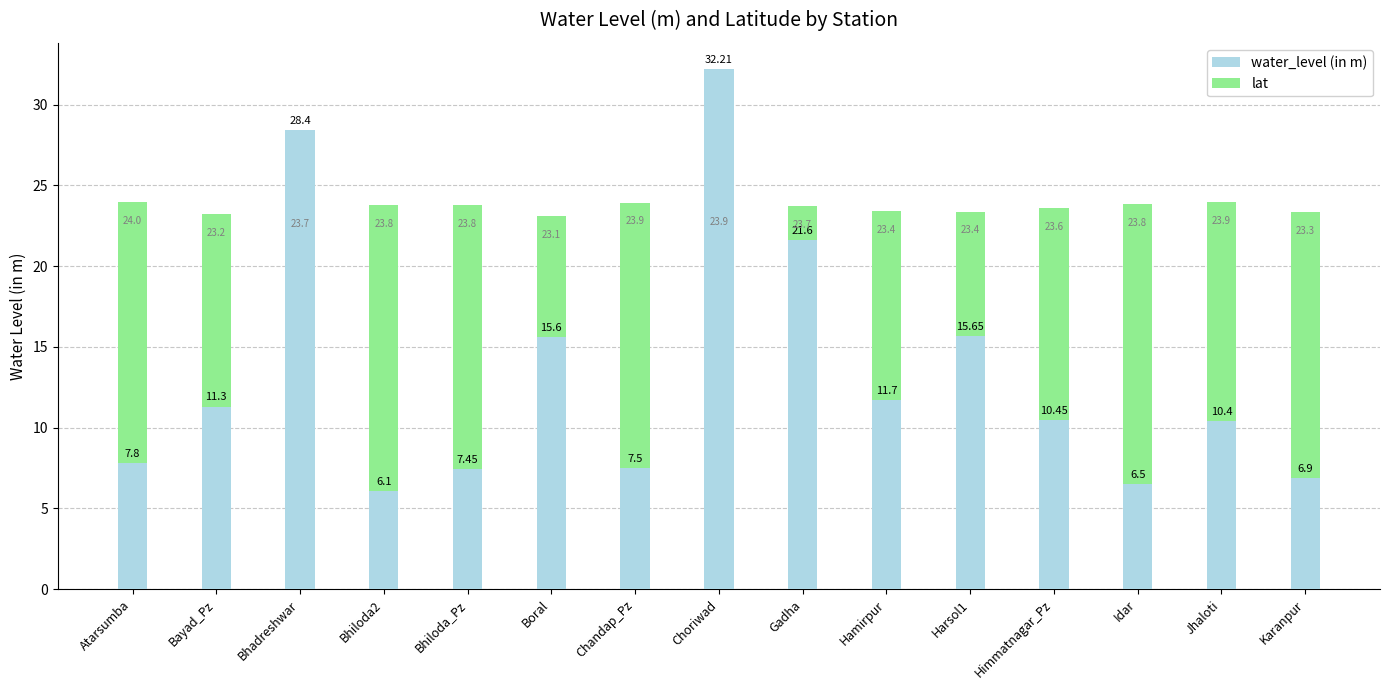

Is it true that water_level (in m) equals 8.8 at Boral?

False